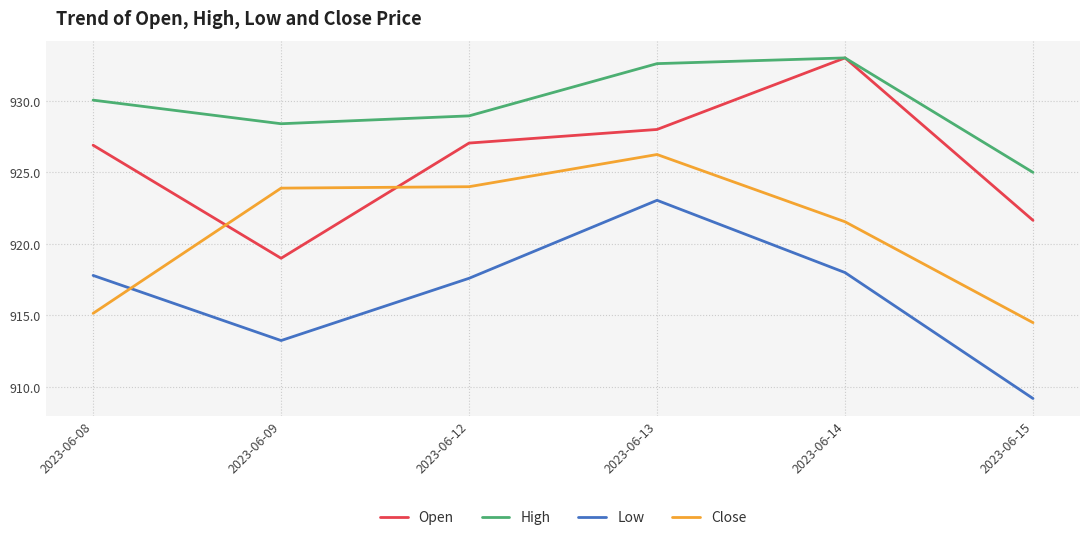

Is it true that Low equals 1575.3 at 2023-06-08?

False